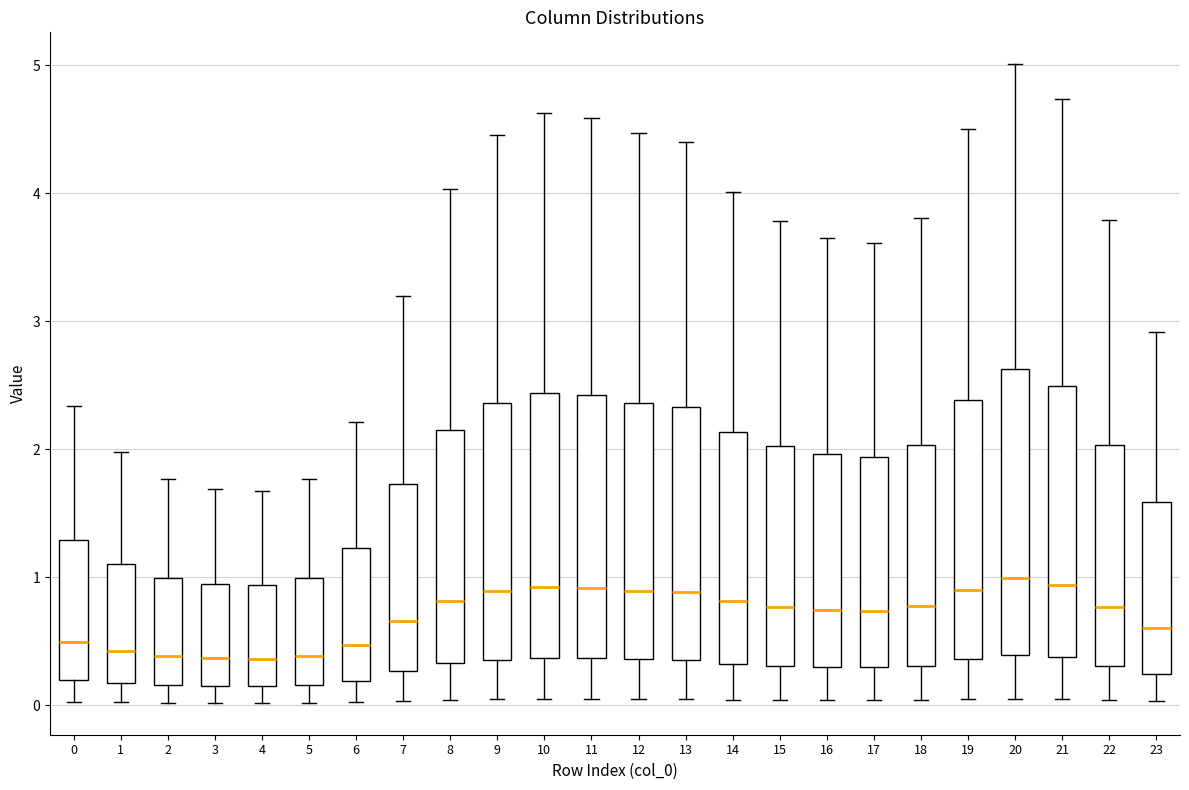

Where is the lower edge of the box at x = 19 on the y-axis? The values are not printed on the chart, so give them approximately, as read against the axis.

0.4